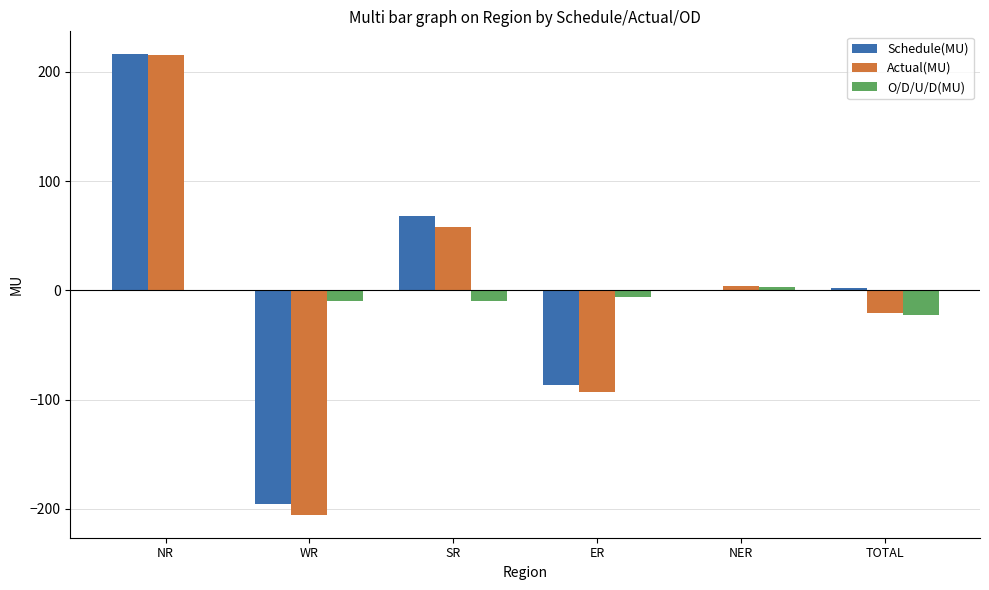

True or false: Schedule(MU) has a value of -58.6 at ER.

False